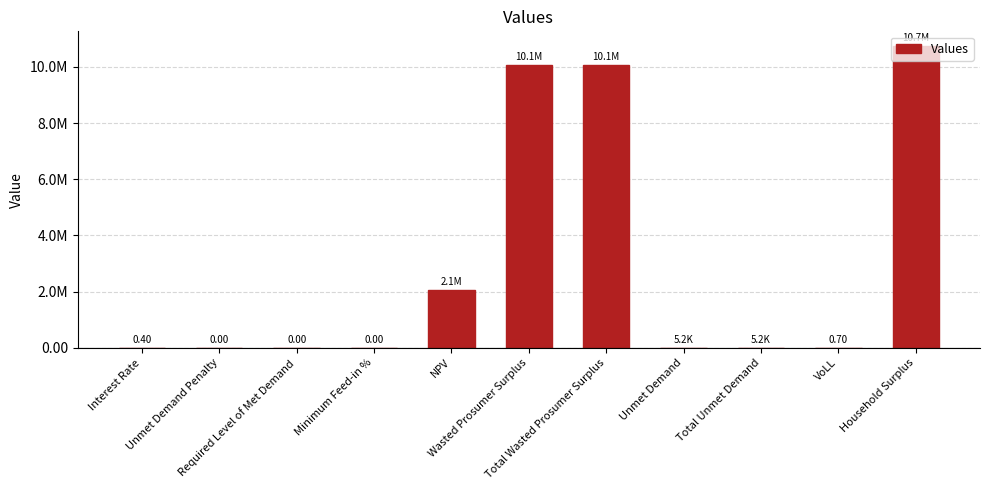

Are the bars grouped side by side (vs. stacked)?

No